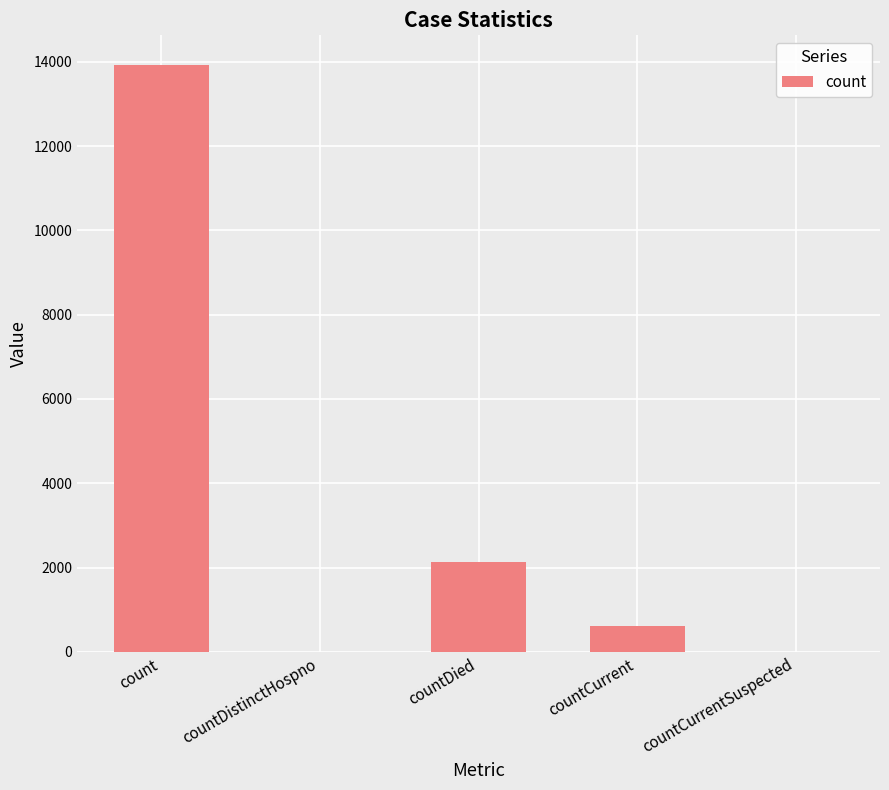

At which label does the data first exceed 604?

count